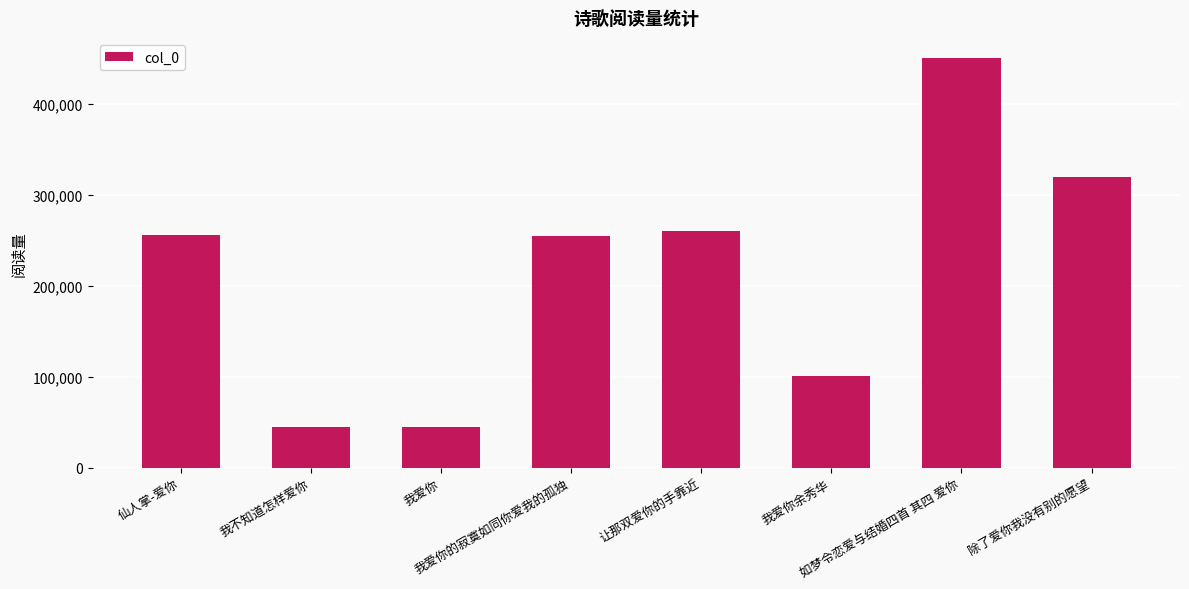

What position from the right is 我爱你的寂寞如同你爱我的孤独?

5